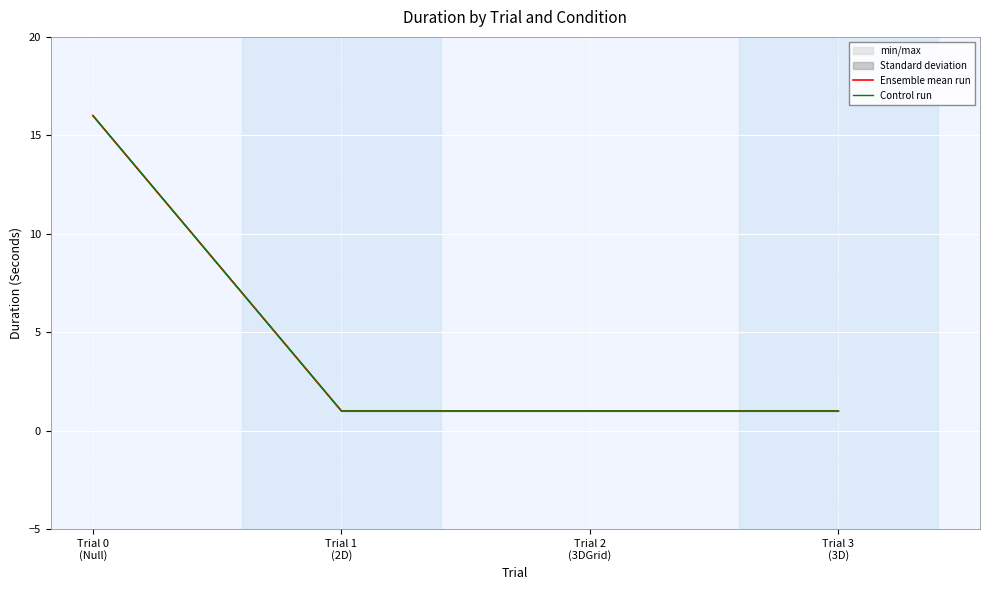

Reading left to right, what are all the values shown in this chart?

Ensemble mean run: Trial 0
(Null)=16	Trial 1
(2D)=1	Trial 2
(3DGrid)=1	Trial 3
(3D)=1
Control run: Trial 0
(Null)=16	Trial 1
(2D)=1	Trial 2
(3DGrid)=1	Trial 3
(3D)=1